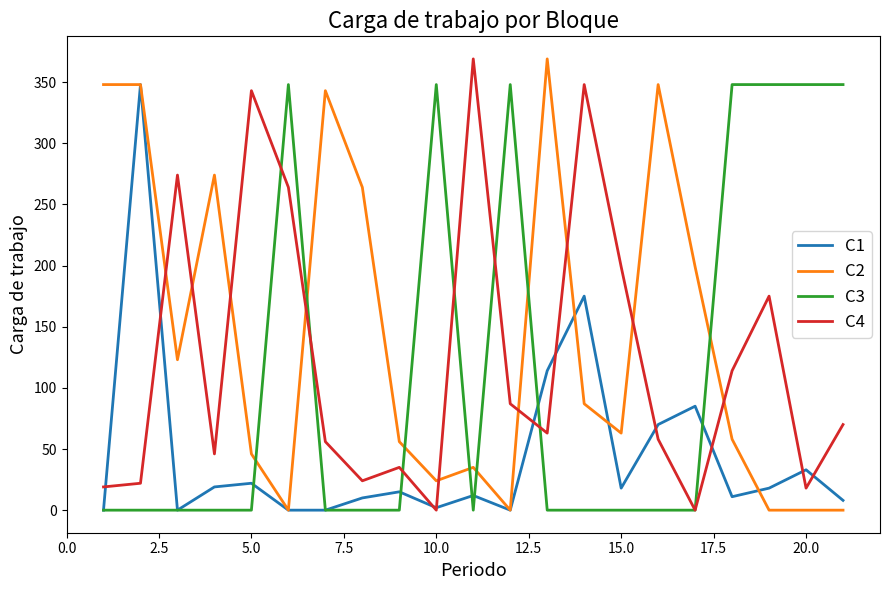

Which series has the largest total across all categories?

C2